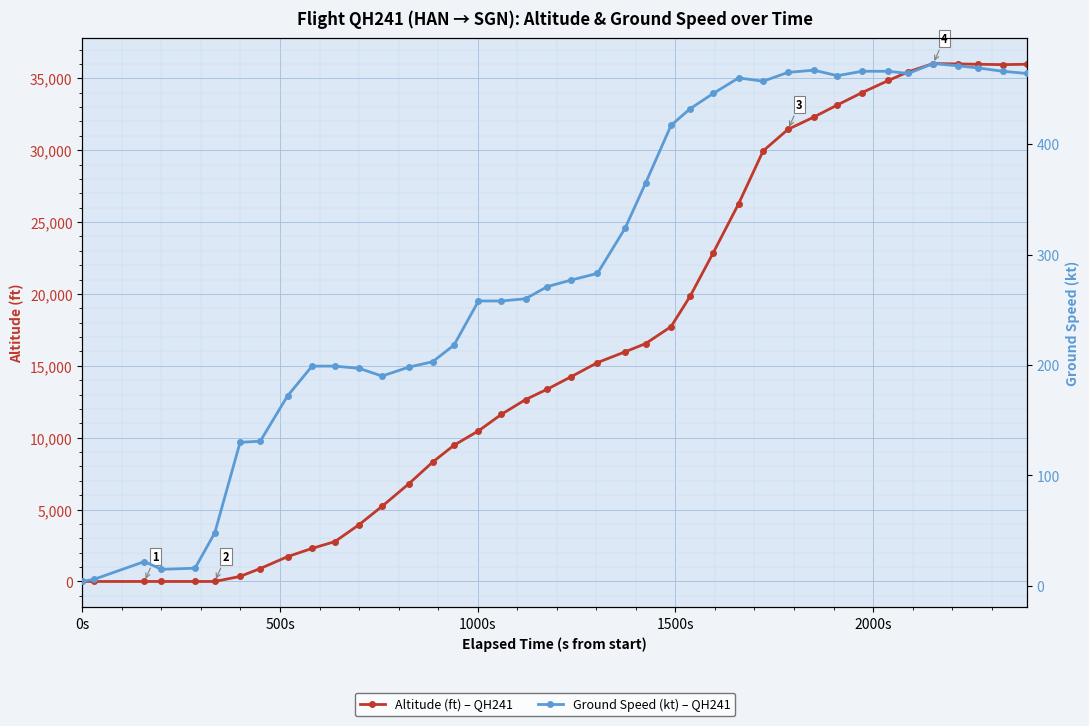

What is the value of the altitude point at the 21st from the left?

14250